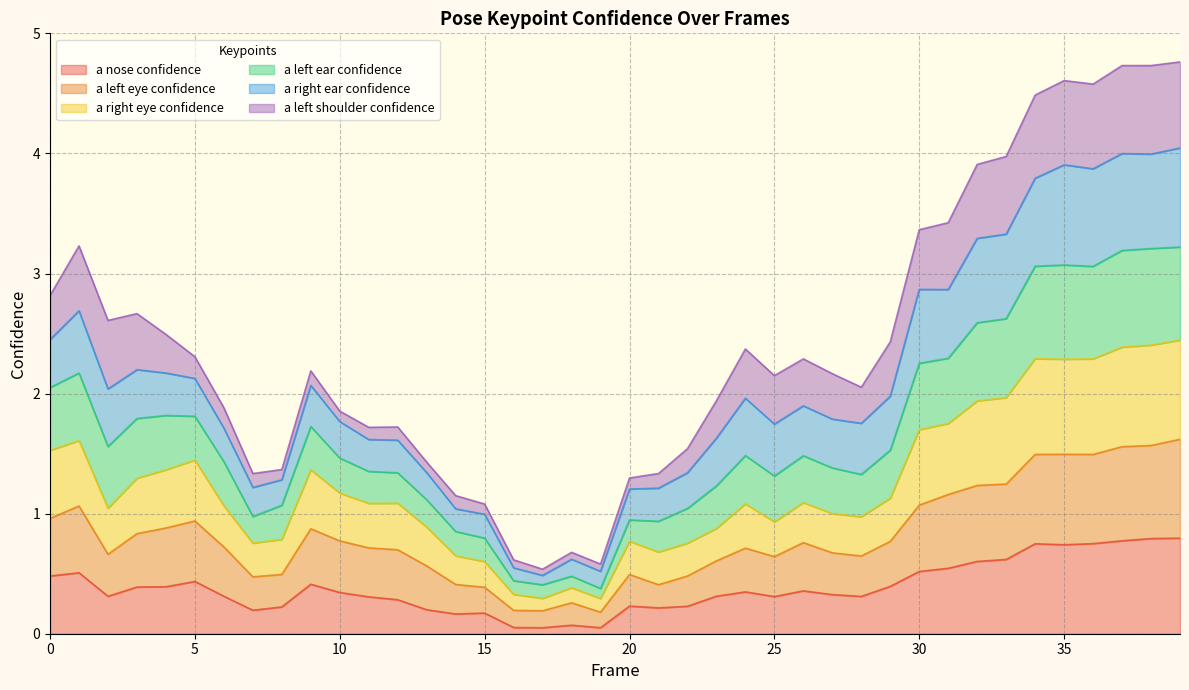

What are all the series names shown in the legend?

a nose confidence, a left eye confidence, a right eye confidence, a left ear confidence, a right ear confidence, a left shoulder confidence